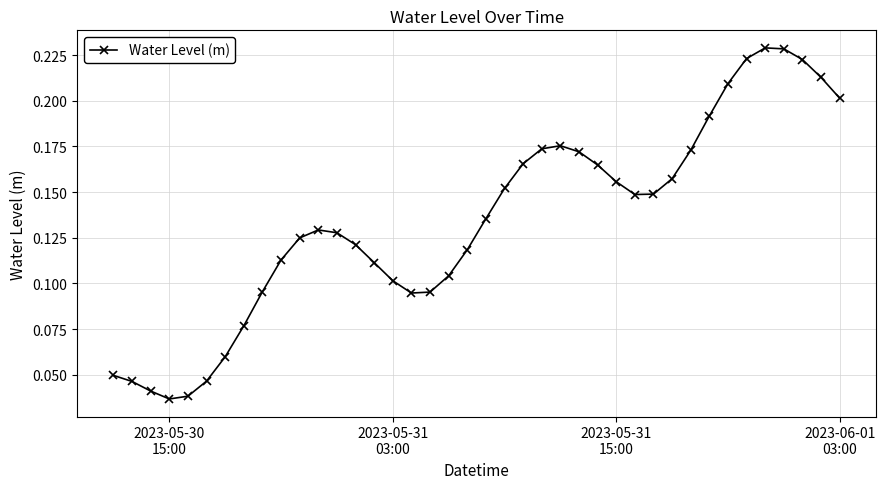

What is the sum of all values?

5.4